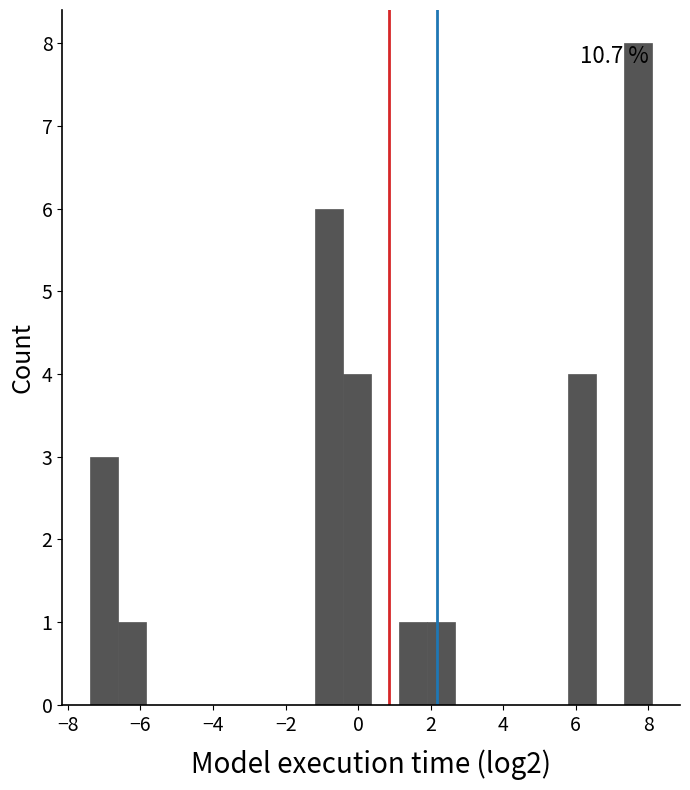

Around what value on the x-axis is the tallest bar? Give the approximate position of its centre, as read against the axis.

7.8